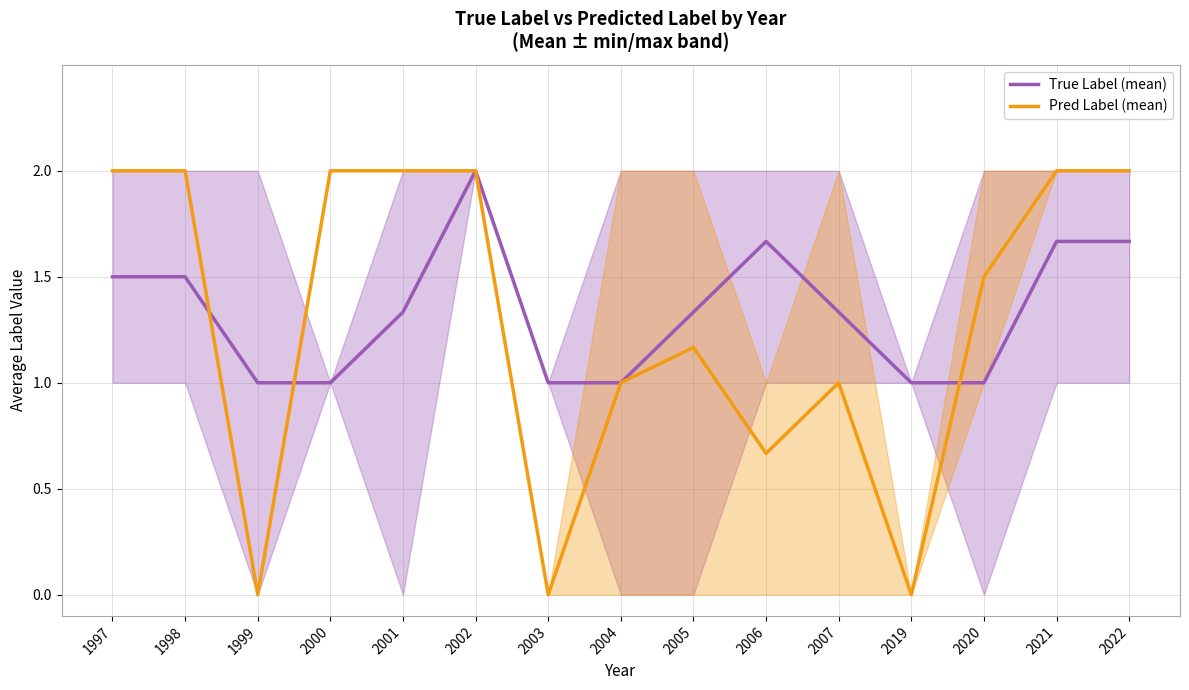

Rank the categories by Pred Label (mean) value from lowest to highest.

1999, 2003, 2019, 2006, 2004, 2007, 2005, 2020, 1997, 1998, 2000, 2001, 2002, 2021, 2022